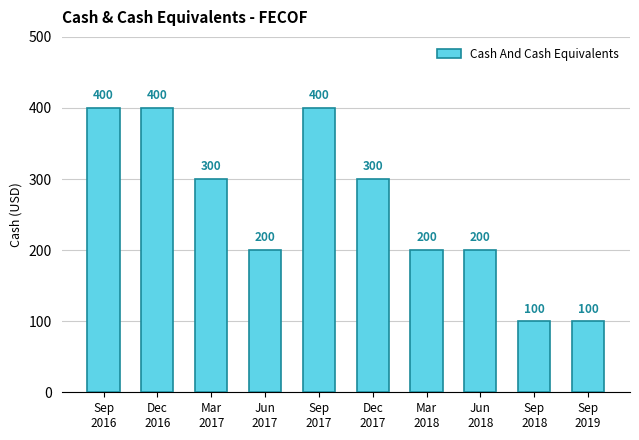

What is the minimum value shown in the chart?

100